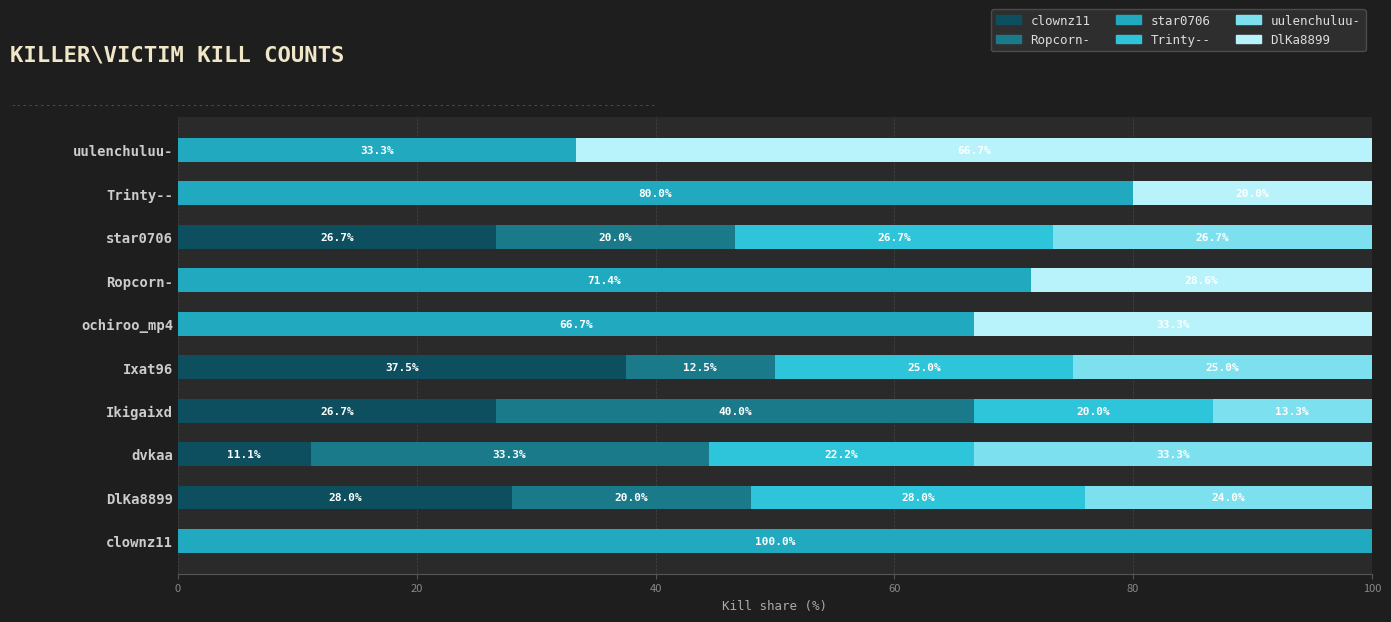

At how many categories does at least one series exceed 85?

1